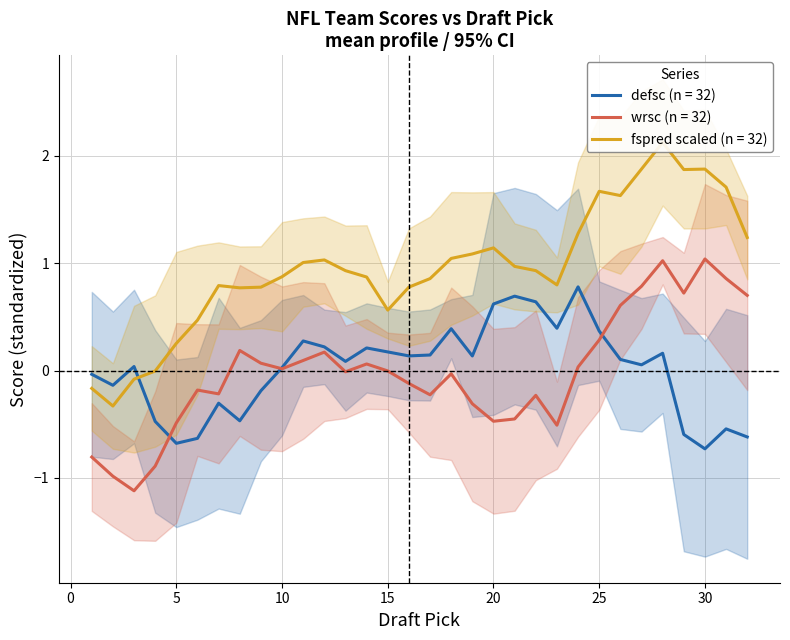

Is it true that wrsc (n = 32) equals -0.5 at 20?

True